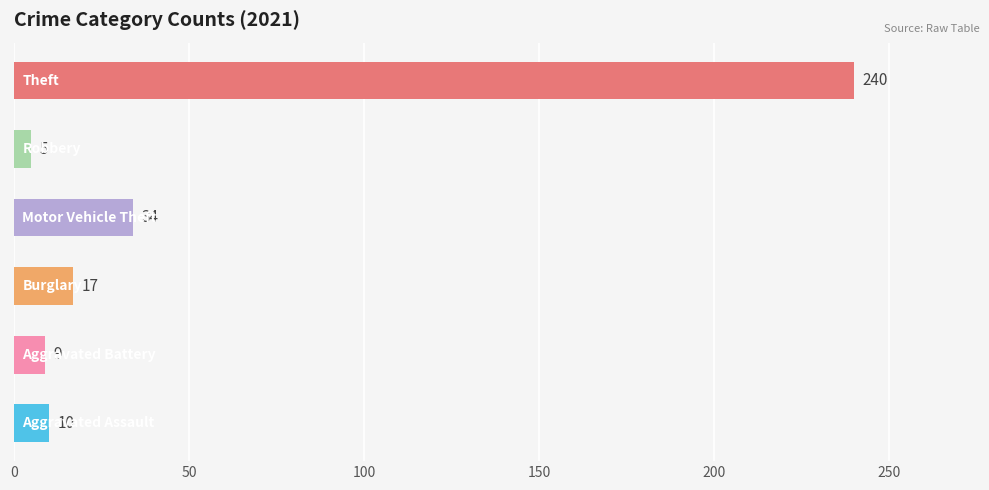

What is the minimum value shown in the chart?

5